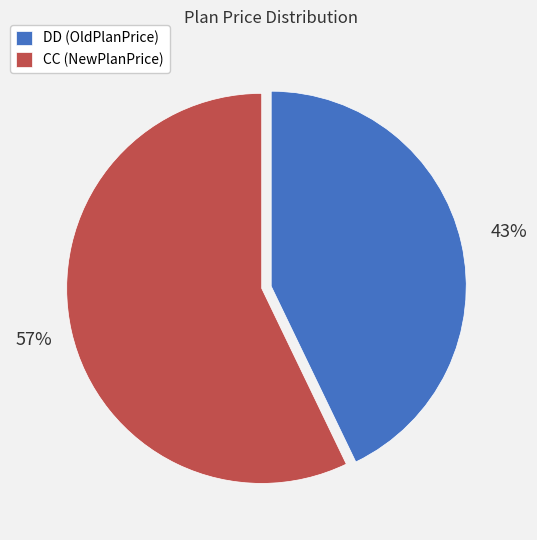

True or false: CC (NewPlanPrice) accounts for 57% of the total.

True